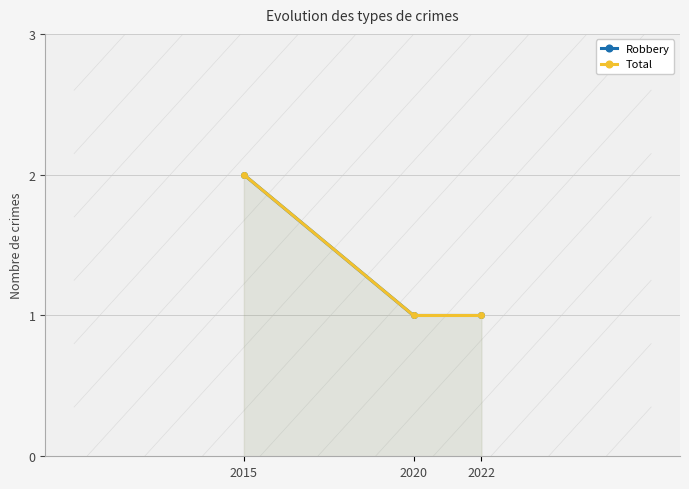

Reading left to right, list all the values displayed in this chart.

Robbery: 2	1	1
Total: 2	1	1